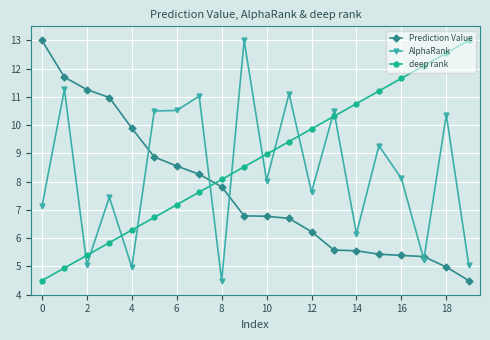

How many lines are shown in the chart?

3